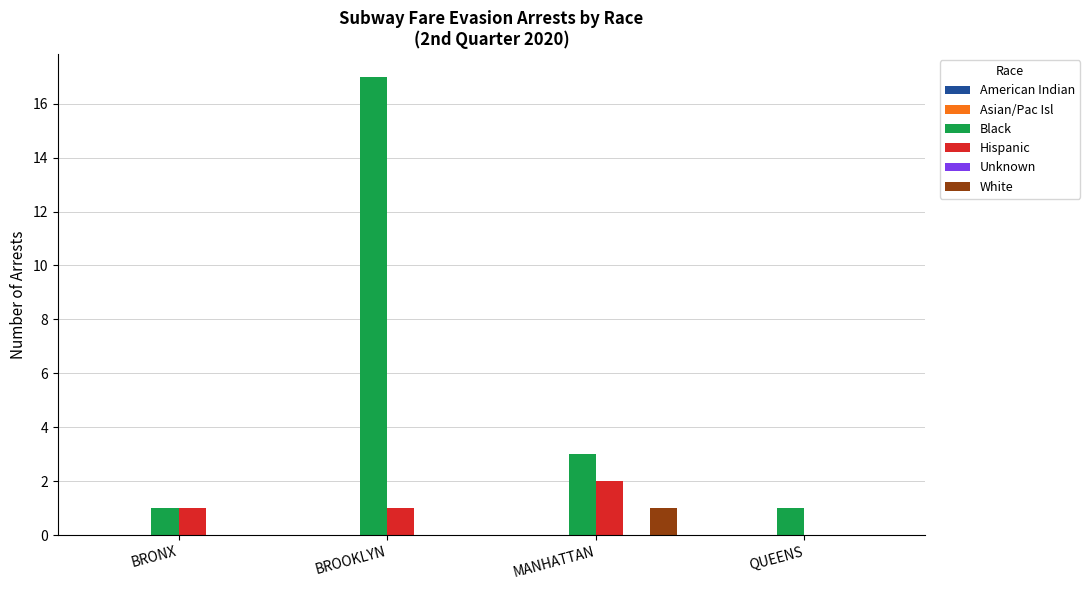

Where is Black nearest to the value 9?

MANHATTAN